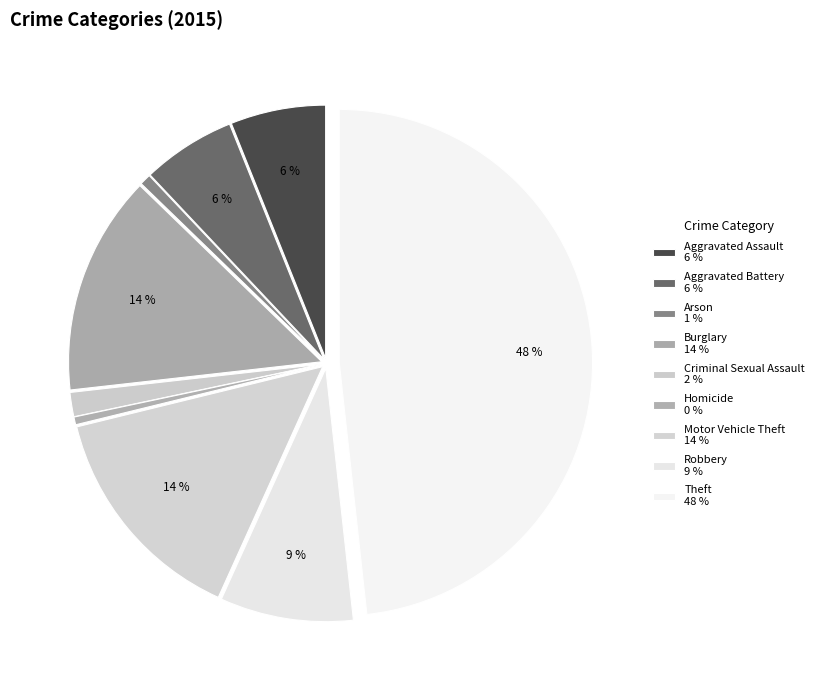

How many slices are in this pie chart?

9